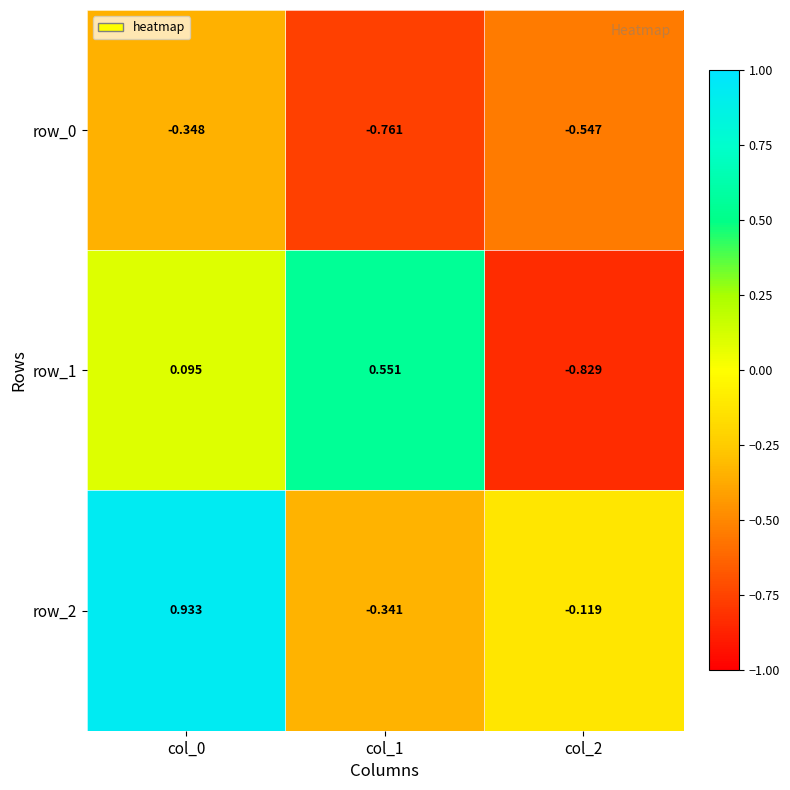

Which series has the widest spread of values?

row_1